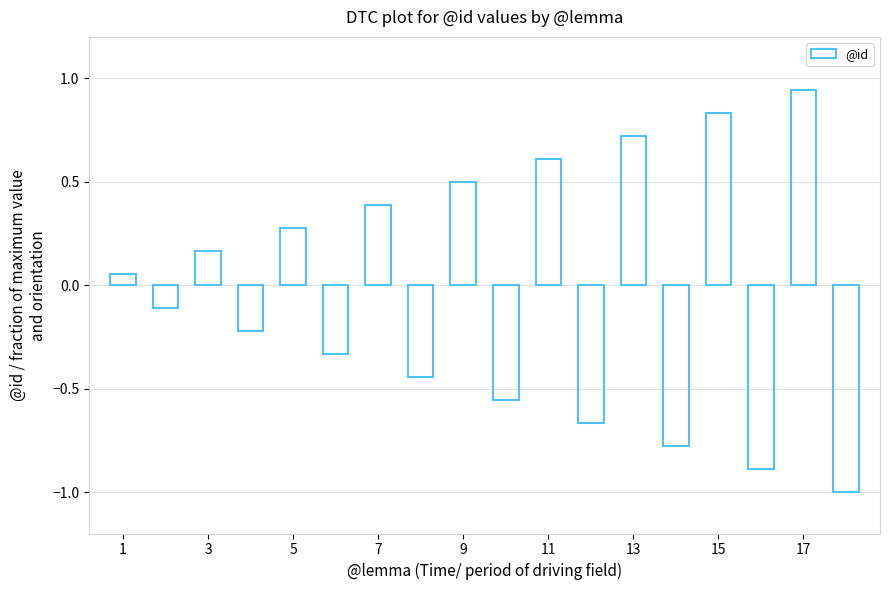

What is the sum of all values?

-0.5